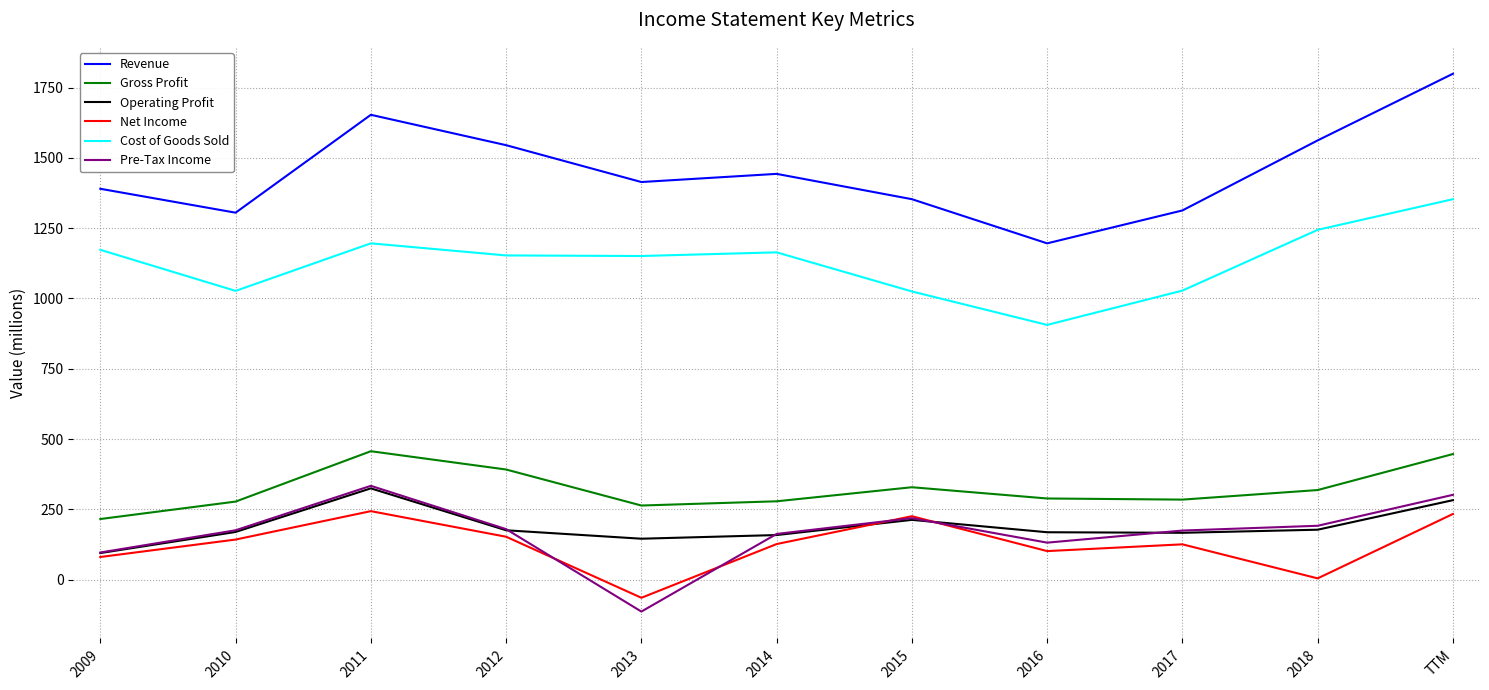

Is it true that Net Income equals 127 at 2014?

True